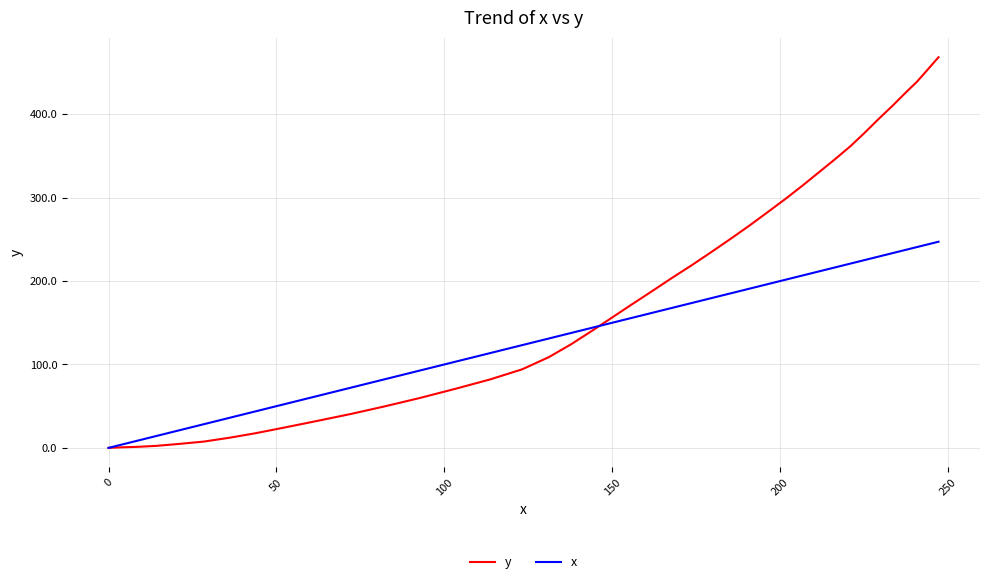

What are all the series names shown in the legend?

y, x